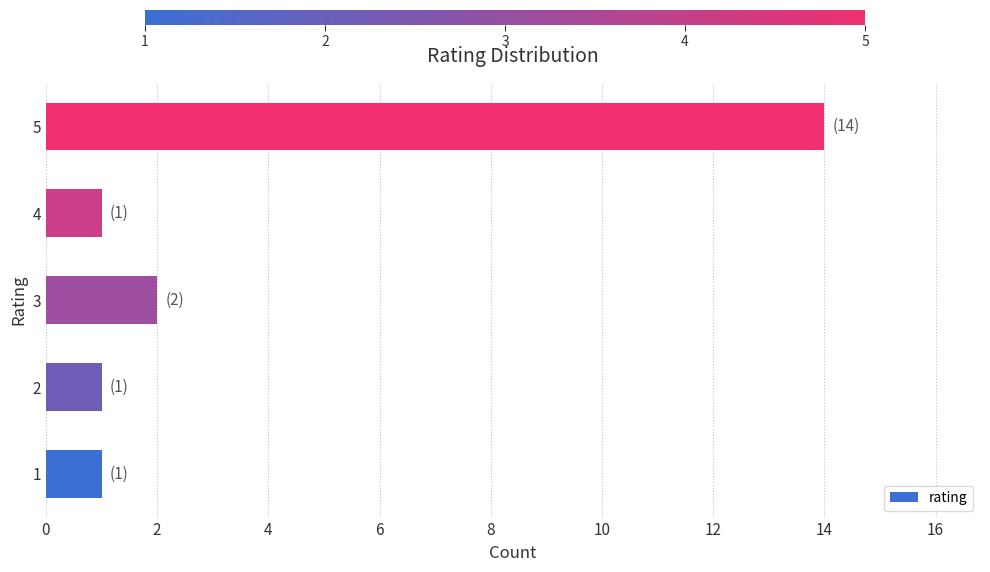

Which has a higher value, 5 or 4?

5